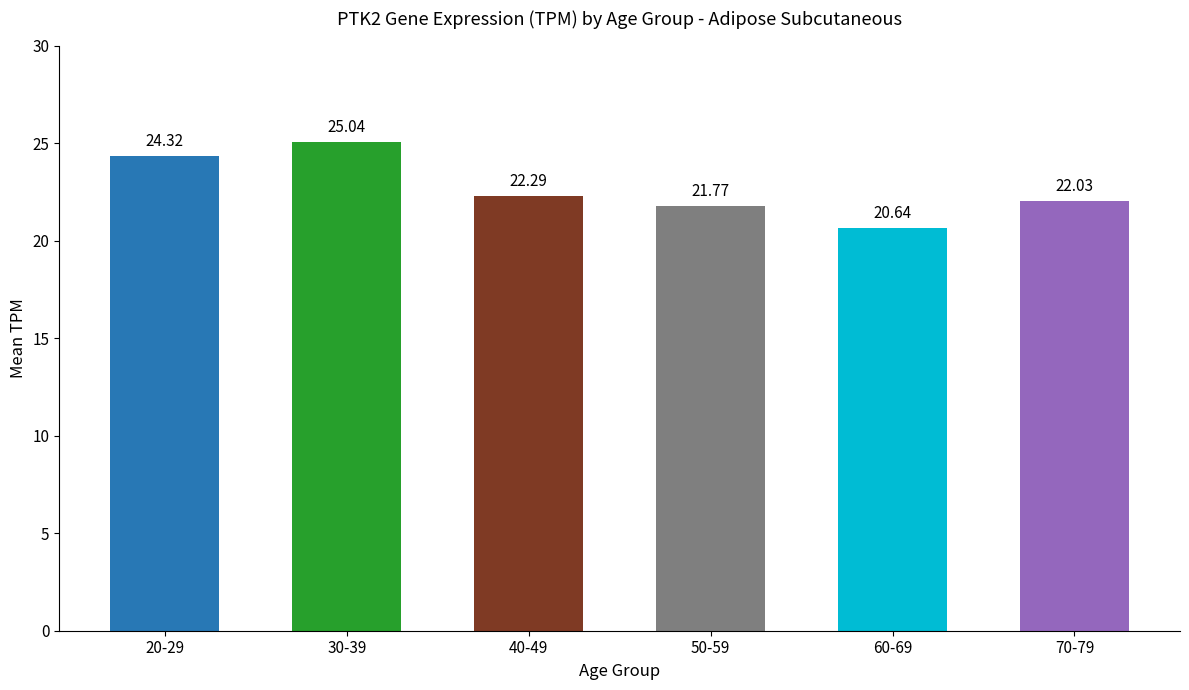

The value at 30-39 is 25.0. True or false?

True